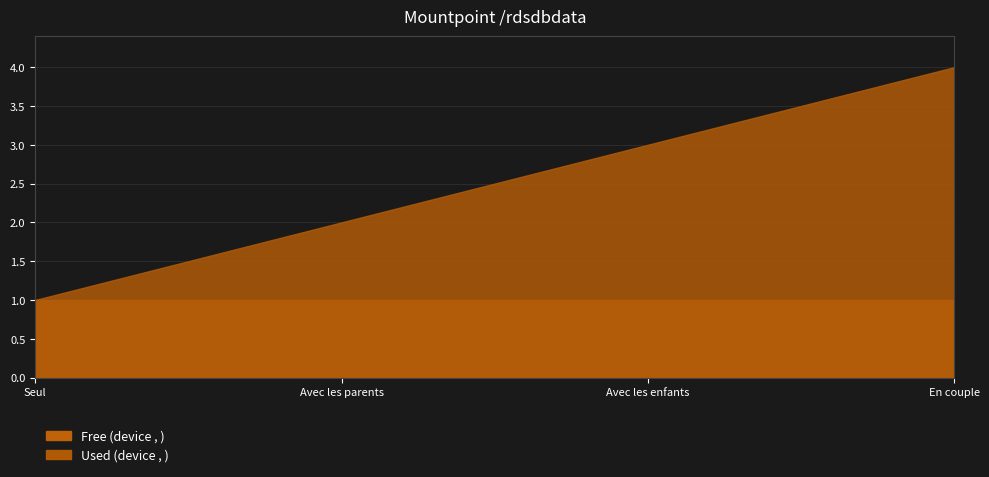

Which has a higher value, Seul or En couple?

Seul